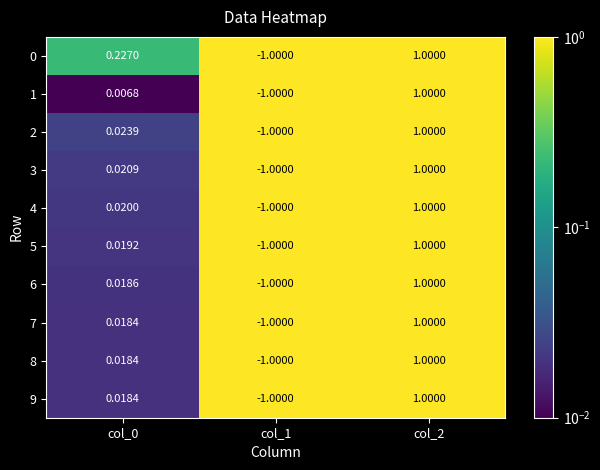

Is the value of 6 at col_0 greater than the value of 0 at col_2?

No